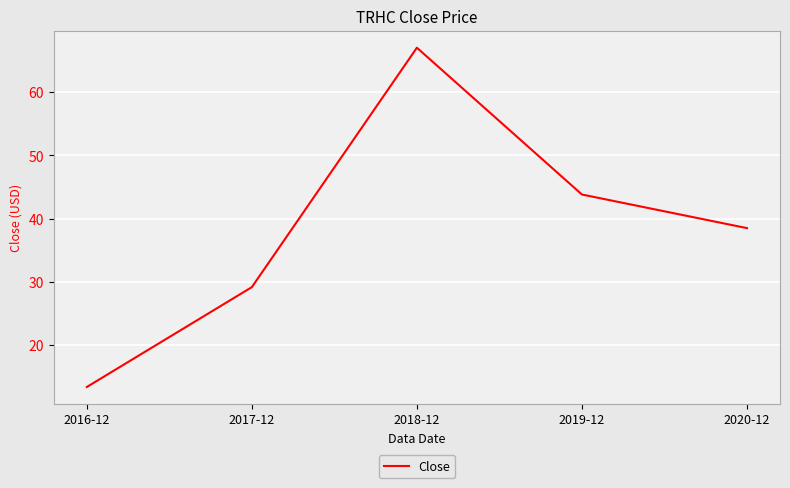

Approximately how many times larger is the value at 2020-12 compared to 2018-12?

0.6